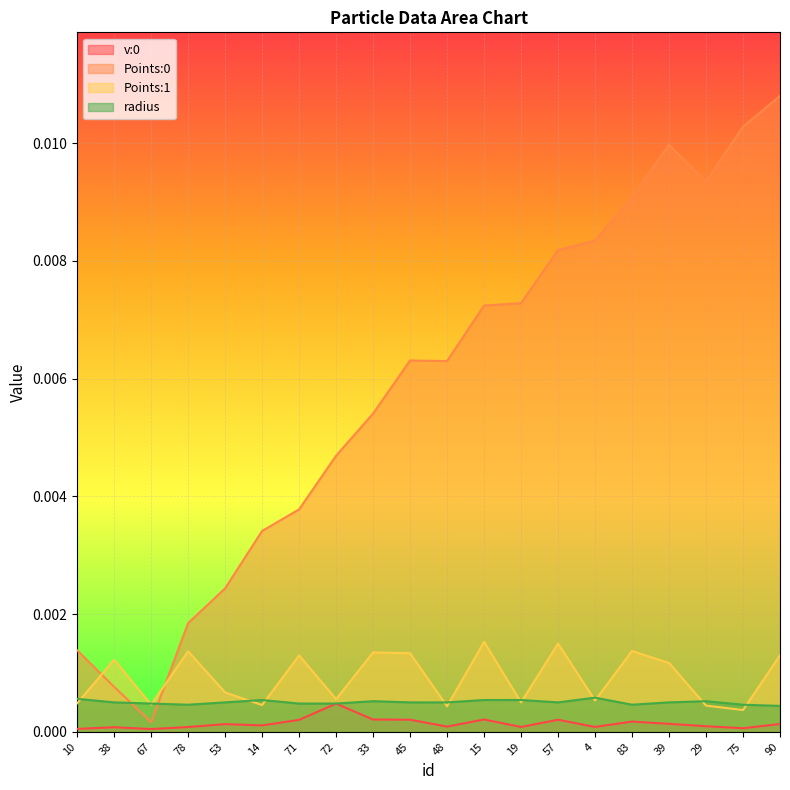

Reading left to right, transcribe all the data shown in this chart.

v:0: 0.0	0.0	0.0	0.0	0.0	0.0	0.0	0.0	0.0	0.0	0.0	0.0	0.0	0.0	0.0	0.0	0.0	0.0	0.0	0.0
Points:0: 0.0	0.0	0.0	0.0	0.0	0.0	0.0	0.0	0.0	0.0	0.0	0.0	0.0	0.0	0.0	0.0	0.0	0.0	0.0	0.0
Points:1: 0.0	0.0	0.0	0.0	0.0	0.0	0.0	0.0	0.0	0.0	0.0	0.0	0.0	0.0	0.0	0.0	0.0	0.0	0.0	0.0
radius: 0.0	0.0	0.0	0.0	0.0	0.0	0.0	0.0	0.0	0.0	0.0	0.0	0.0	0.0	0.0	0.0	0.0	0.0	0.0	0.0